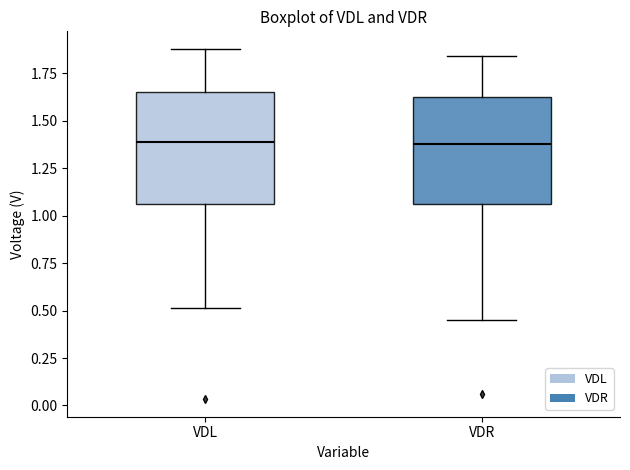

Reading left to right, read every box against the y-axis: the position of its median line, the range the box covers, and the ends of its whiskers. The values are not printed on the chart, so give them approximately, as read against the axis.

VDL: median 1.40, box 1.05 to 1.65, whiskers 0.50 to 1.90
VDR: median 1.40, box 1.05 to 1.60, whiskers 0.45 to 1.85